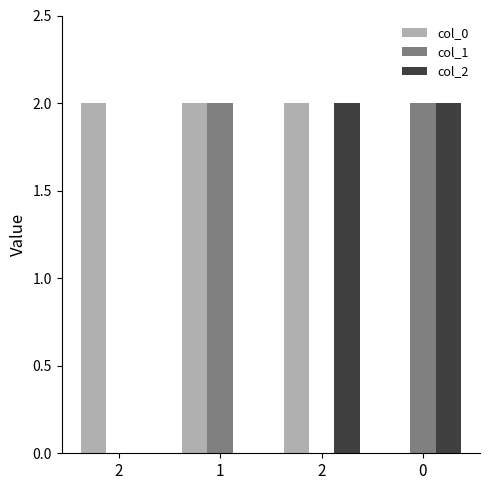

Are the bars horizontal?

No